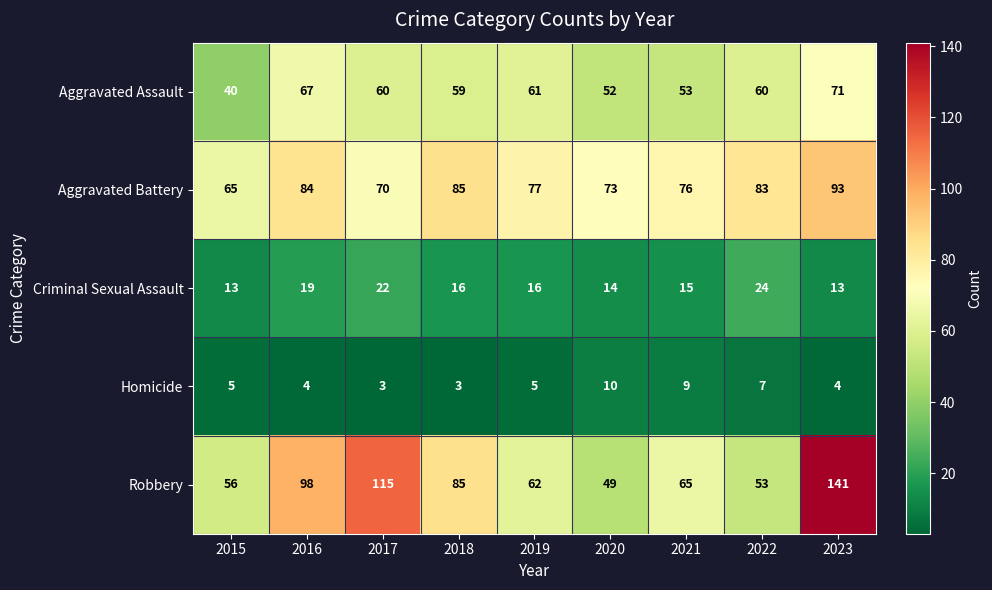

What value does the Homicide series have at 2019?

5